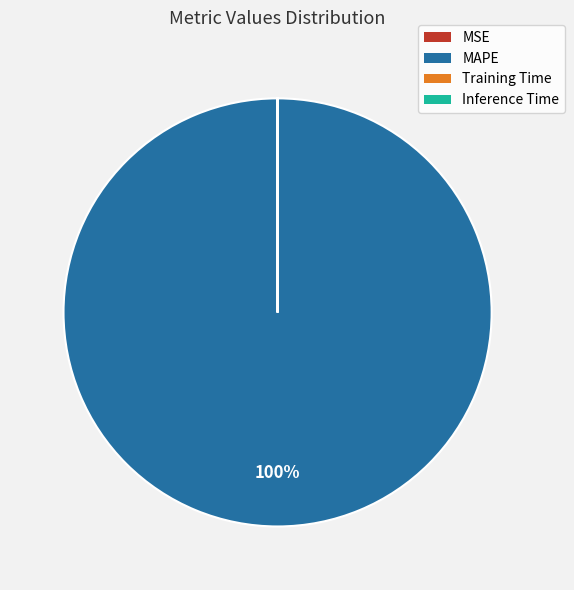

What is the largest slice in the pie chart?

MAPE